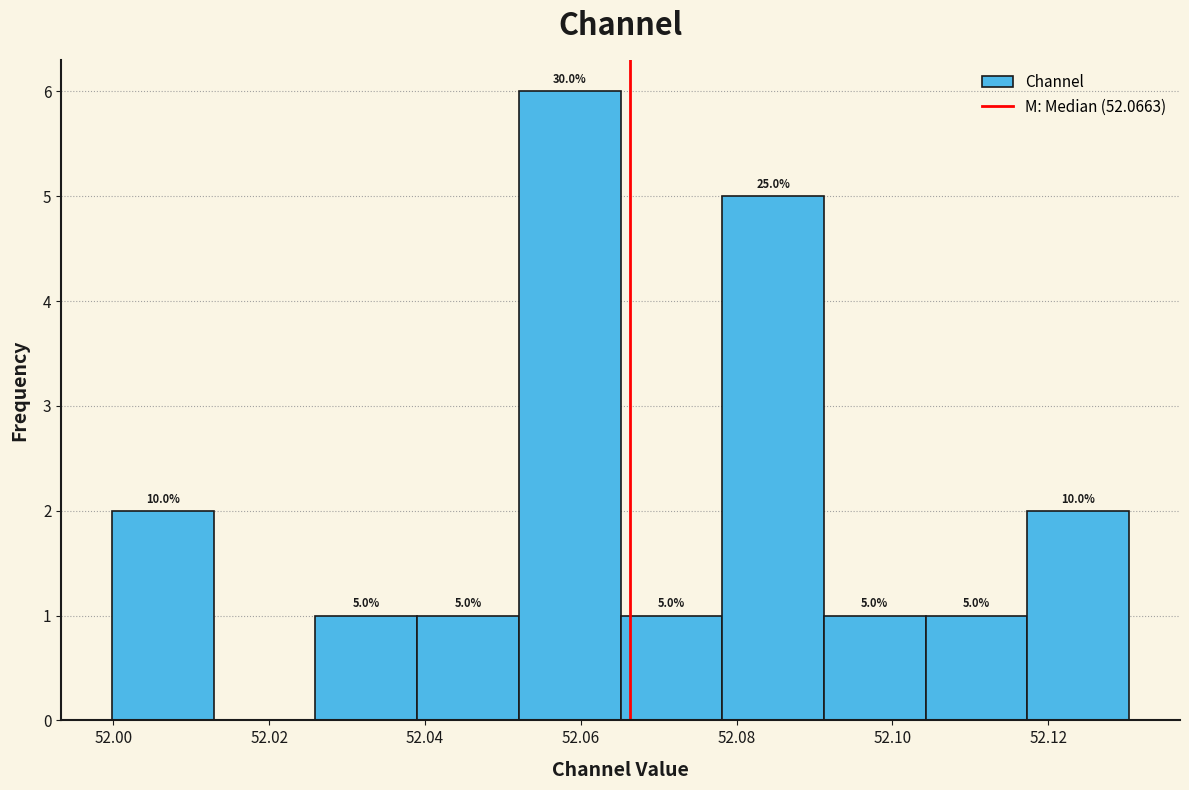

Which range on the x-axis has the tallest bar?

52.052 to 52.066